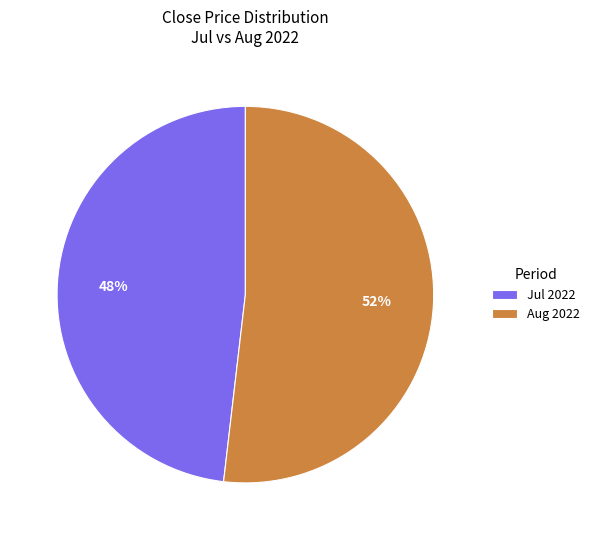

True or false: Aug 2022 accounts for 42% of the total.

False